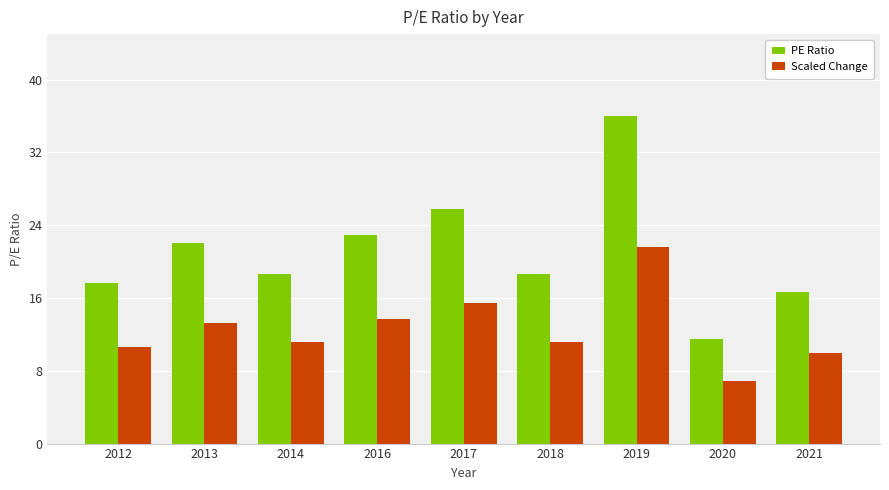

How many bars are there in total?

18